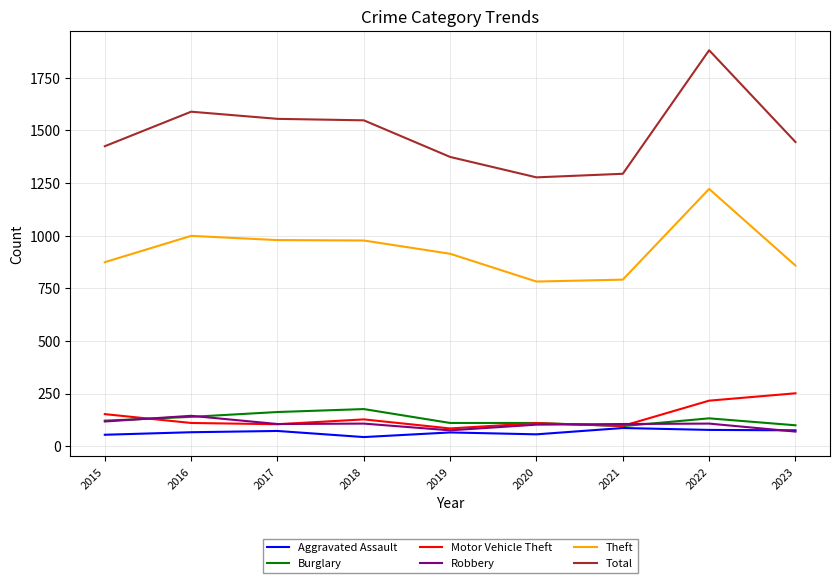

What is the minimum value for Total?

1277